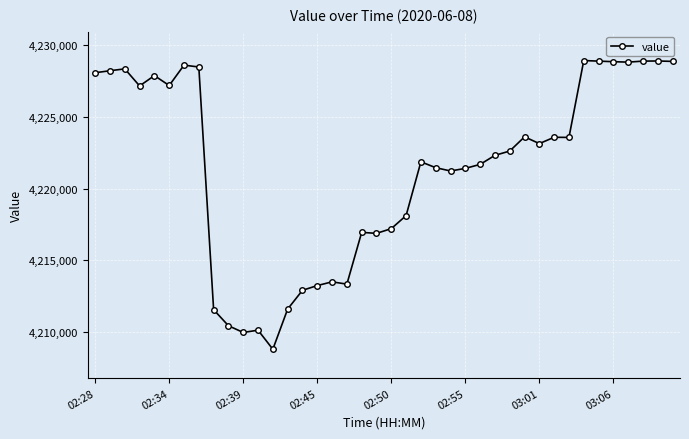

What is the maximum value shown in the chart?

4228930